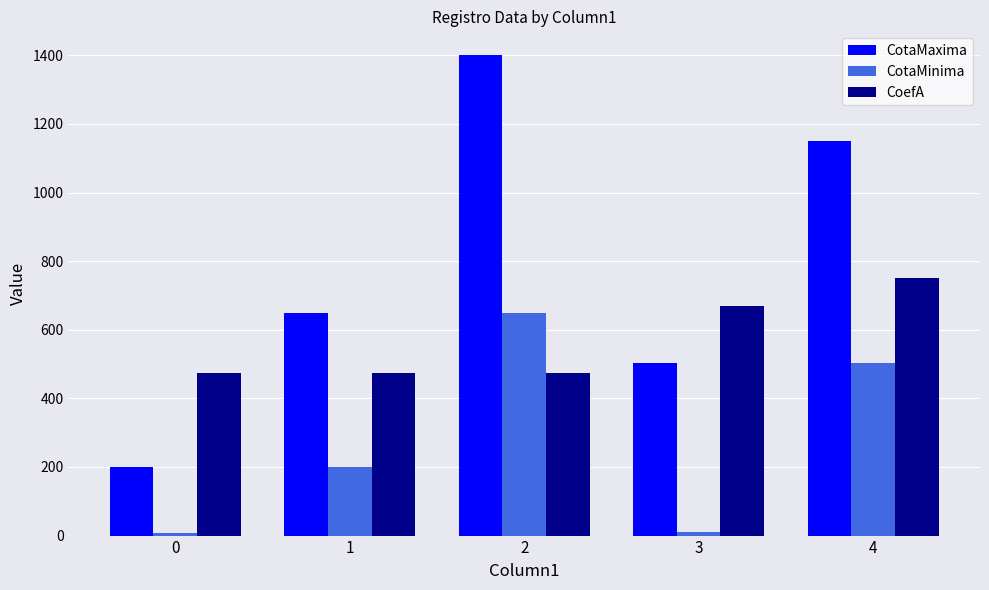

The CotaMaxima series shows 200.0 at 0. True or false?

True